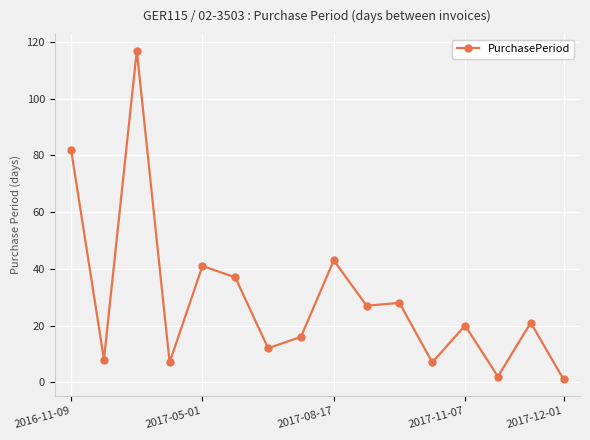

What is the sum of all values?

469